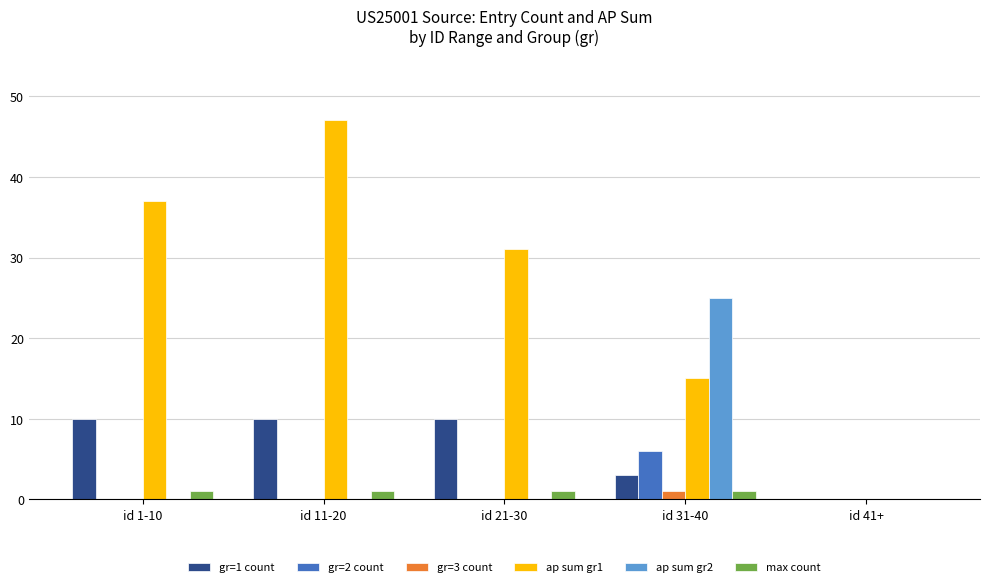

Is it true that ap sum gr2 equals 0 at id 11-20?

True